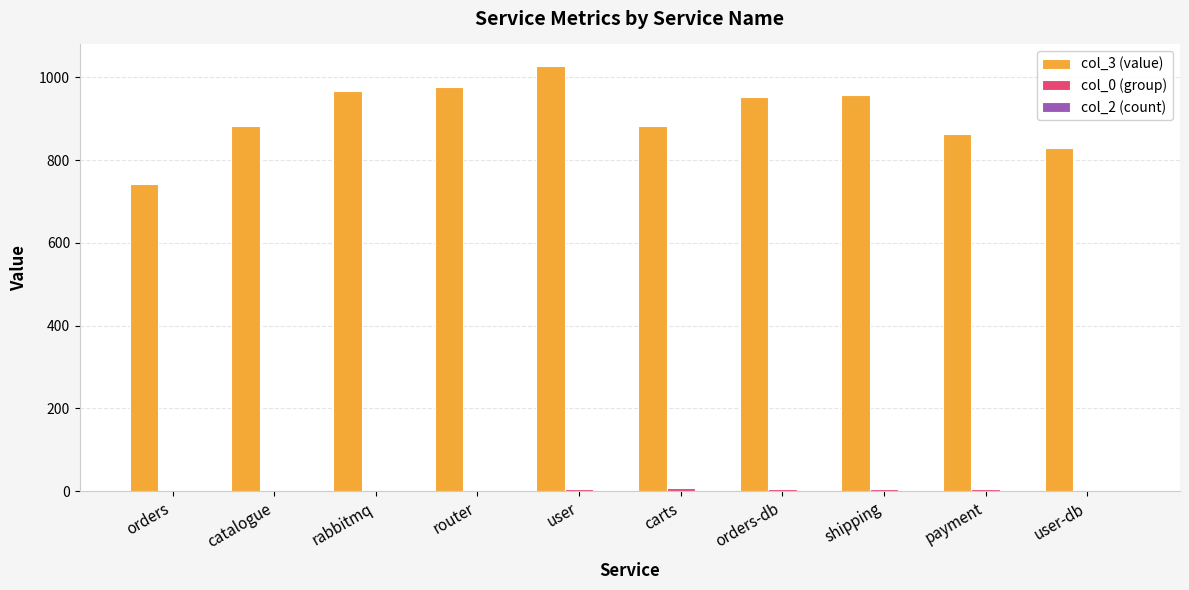

What is the greatest value displayed?

1028